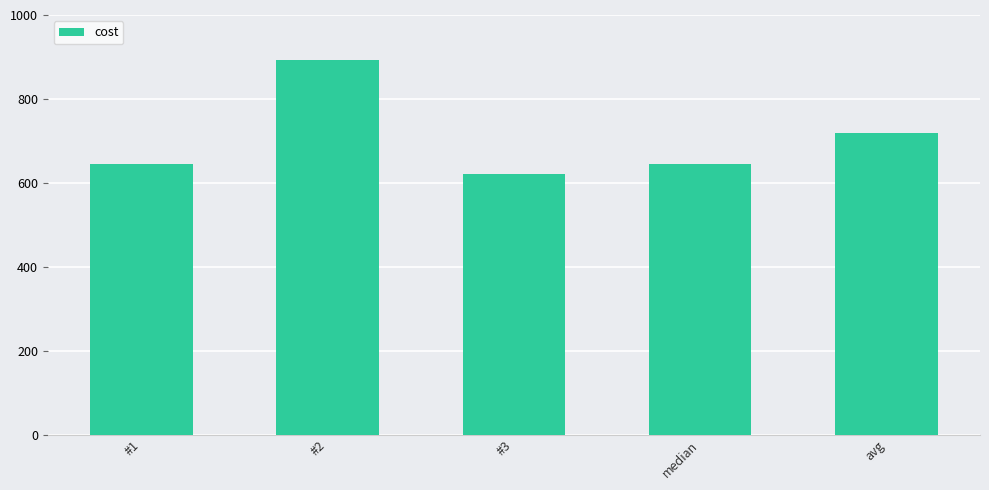

What is the label of the 1st bar from the right?

avg